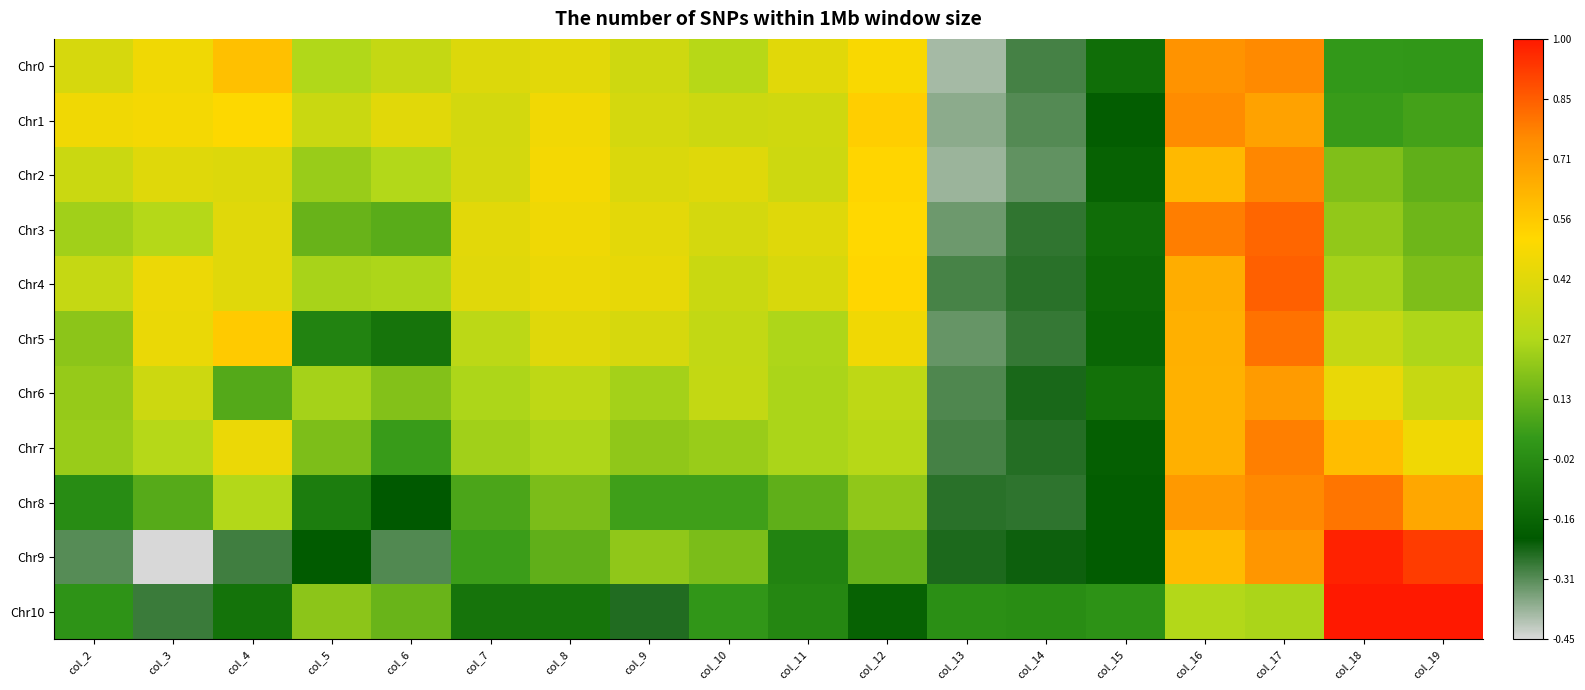

Which series changed the most between col_3 and col_14?

Chr1